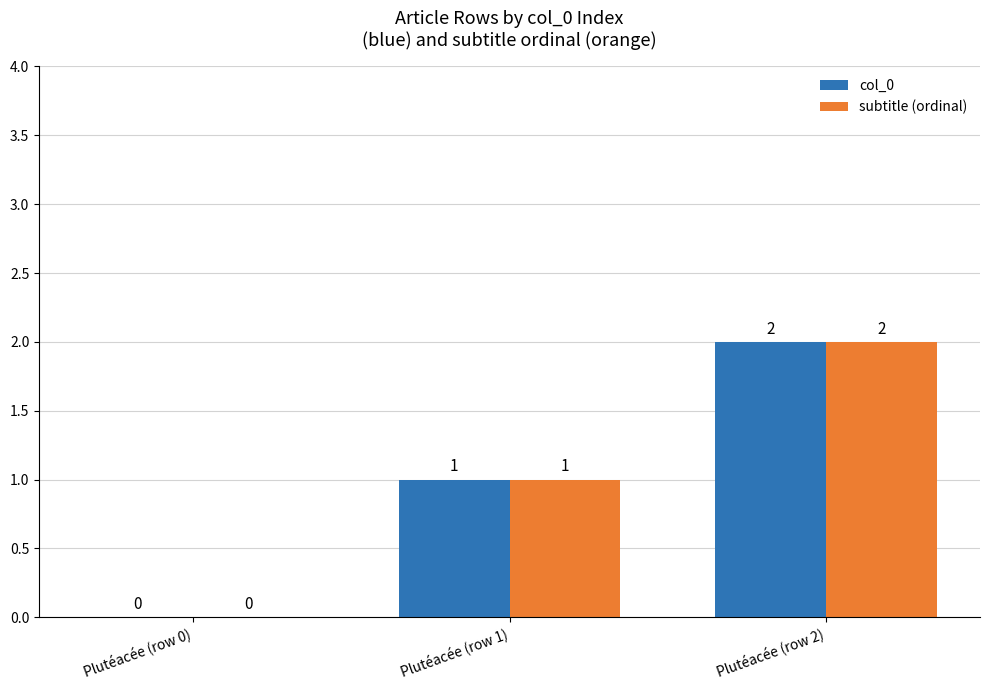

What is the sum of all subtitle (ordinal) values?

3